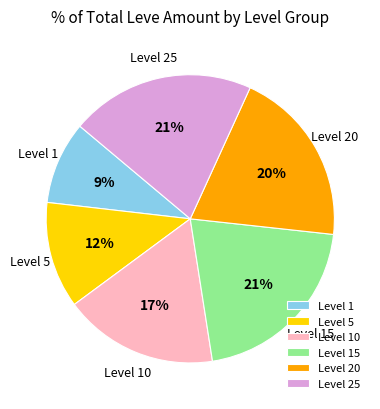

To the nearest percent, what is the combined percentage of Level 1 and Level 25?

30%